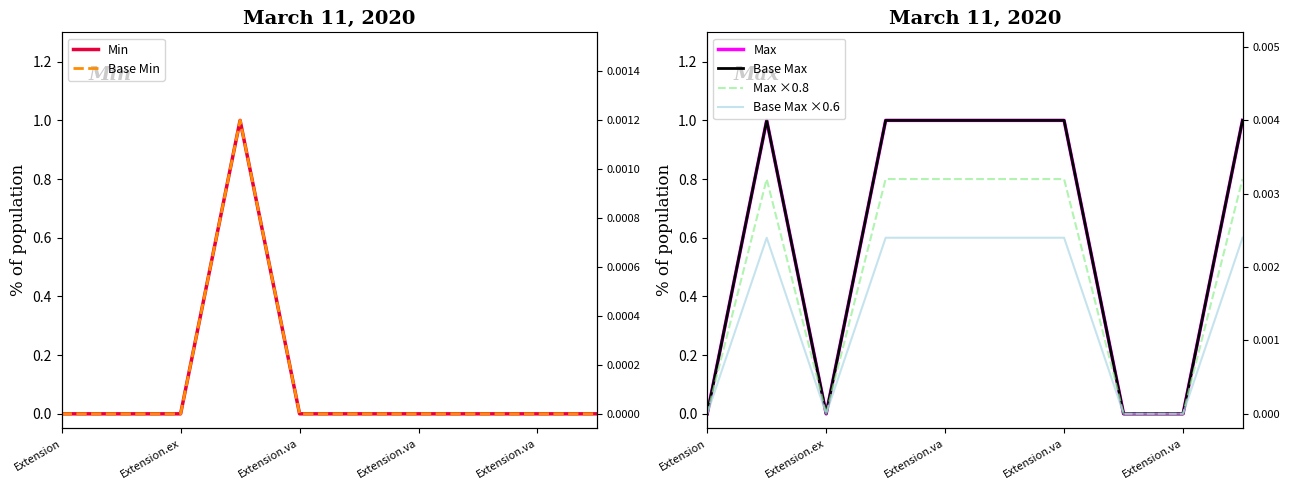

How many values in Min are above zero?

1